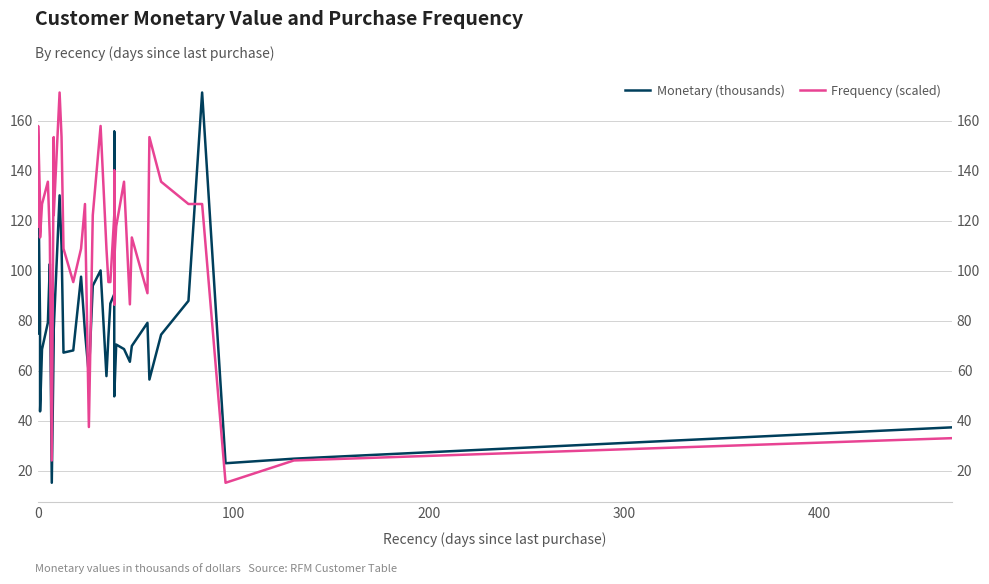

Reading right to left, what are all the values shown in this chart?

Monetary (thousands): 37.3	24.8	23.0	171.4	88.0	74.5	56.5	79.2	69.9	63.6	68.7	70.5	49.7	155.7	133.8	90.6	86.9	73.5	57.8	100.1	94.0	58.3	75.5	97.6	68.1	67.2	110.0	130.2	76.5	73.0	72.4	15.2	102.8	79.2	68.6	43.7	80.5	140.7	132.9	74.9
Frequency (scaled): 33.0	24.1	15.2	126.7	126.7	135.7	153.5	91.0	113.3	86.6	135.7	117.8	104.4	140.1	86.6	122.3	95.5	95.5	108.9	158.0	122.3	37.5	126.7	108.9	95.5	108.9	153.5	171.4	122.3	140.1	153.5	24.1	113.3	135.7	126.7	113.3	126.7	158.0	117.8	122.3